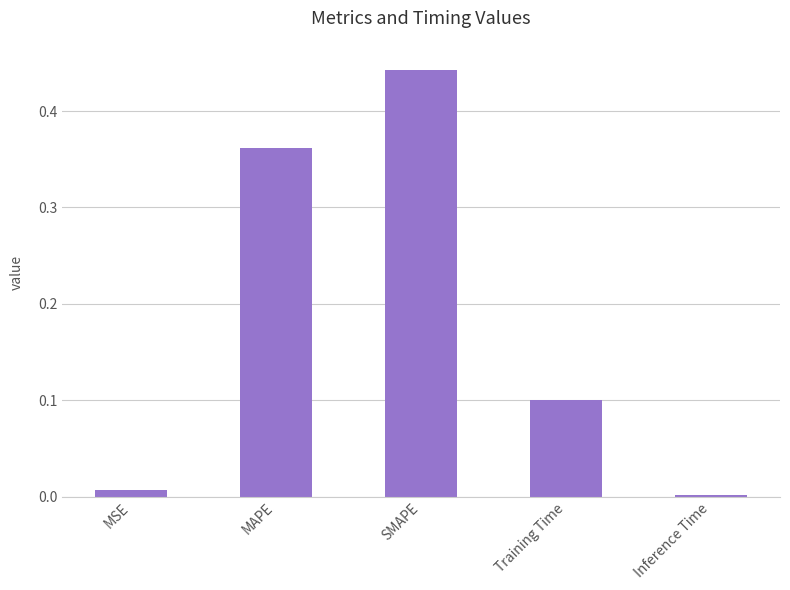

Count the number of categories in the chart.

5